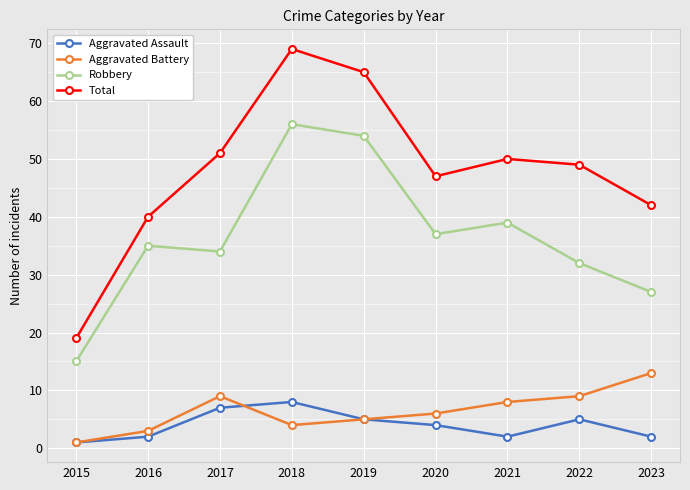

What is the minimum value for Robbery?

15